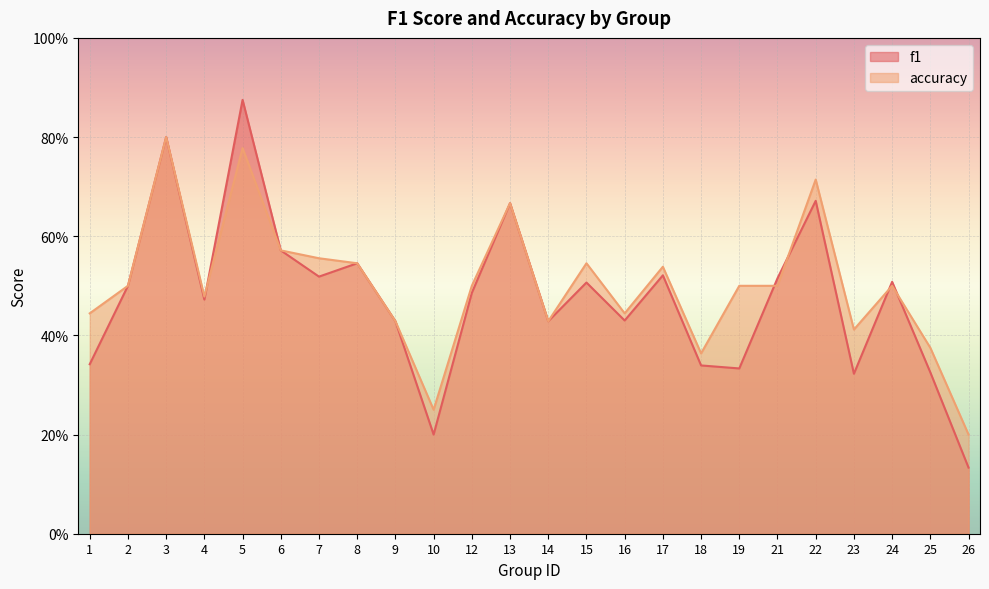

What is the greatest value displayed?

0.9